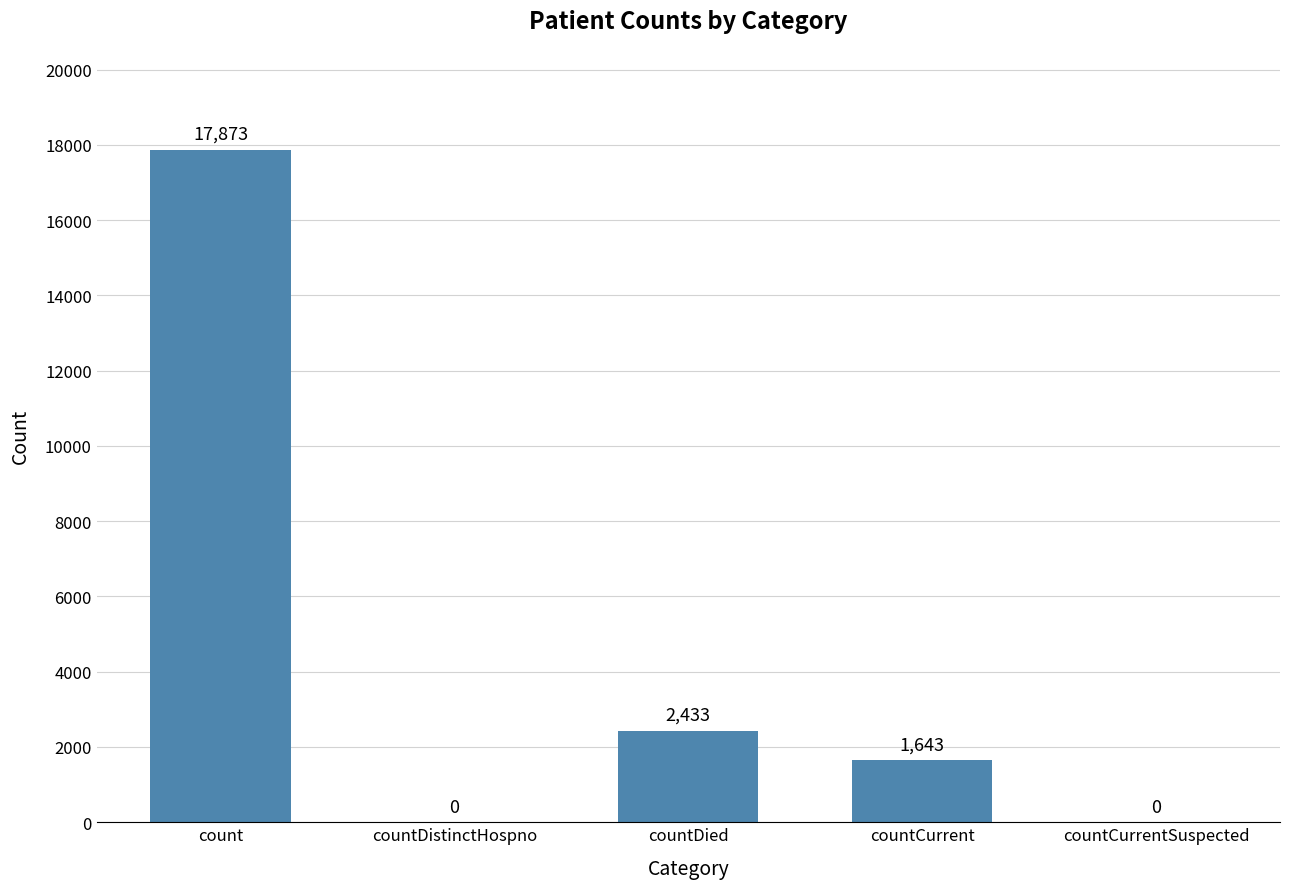

What is the sum of all values?

21949